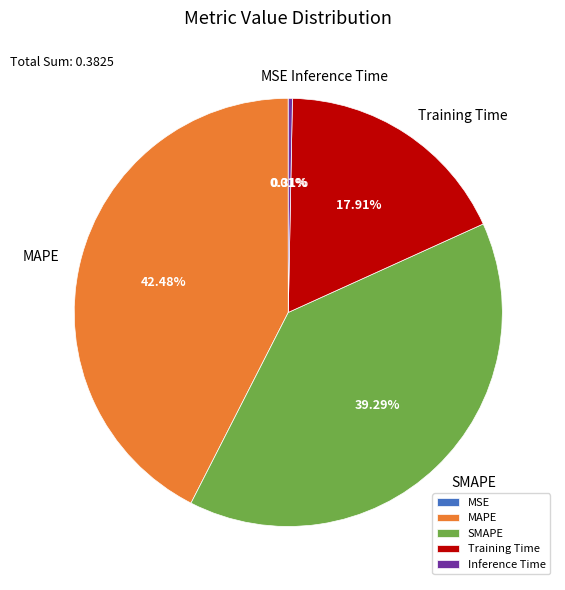

Do MAPE and SMAPE together represent more than half of the pie?

Yes